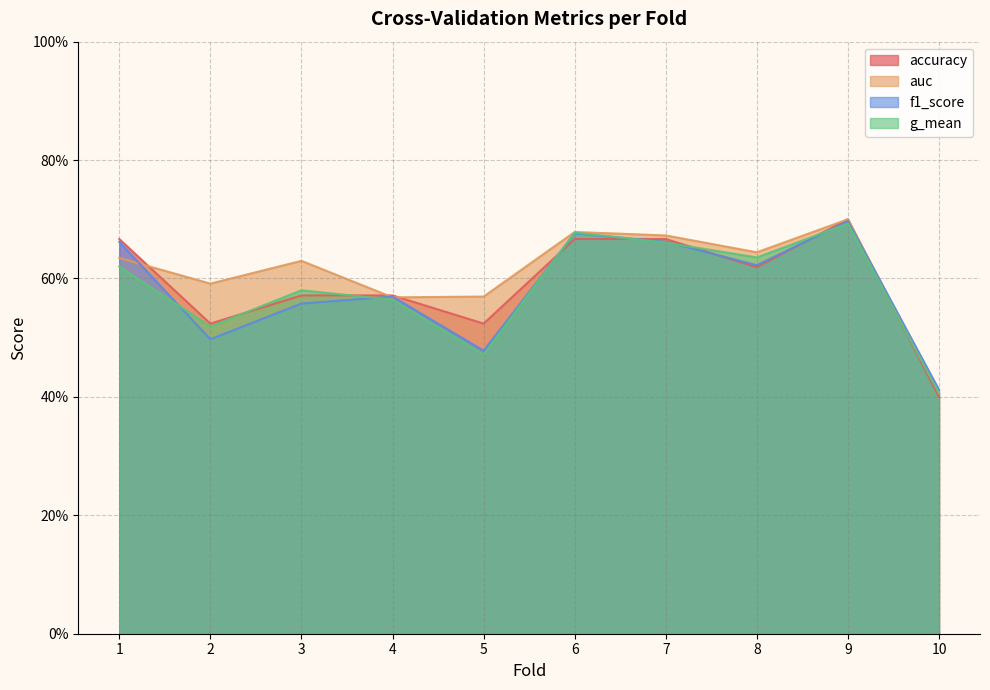

List the series in order of their peak value, lowest first.

g_mean, f1_score, accuracy, auc